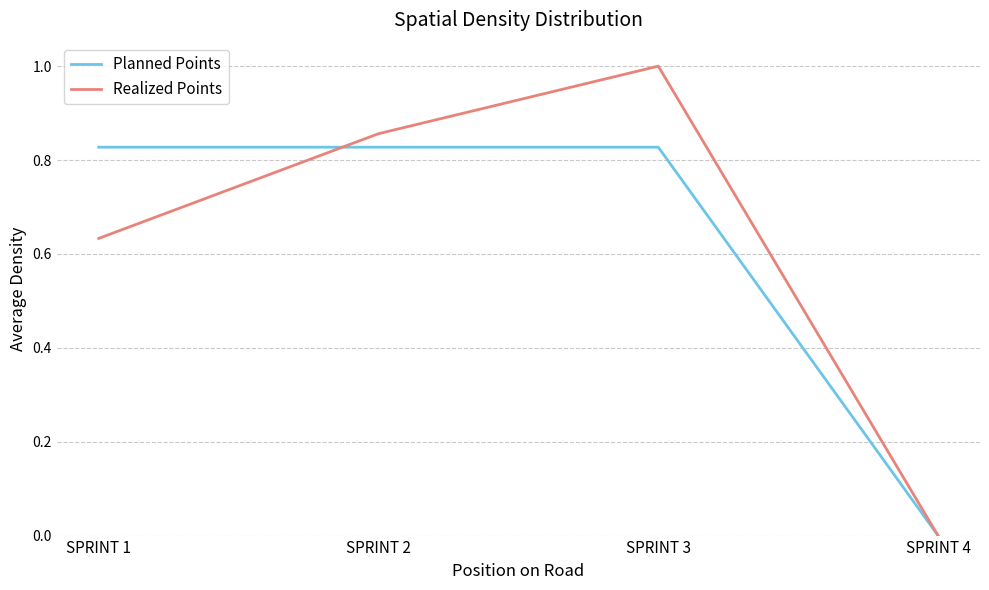

At which label does Realized Points reach its peak?

SPRINT 3